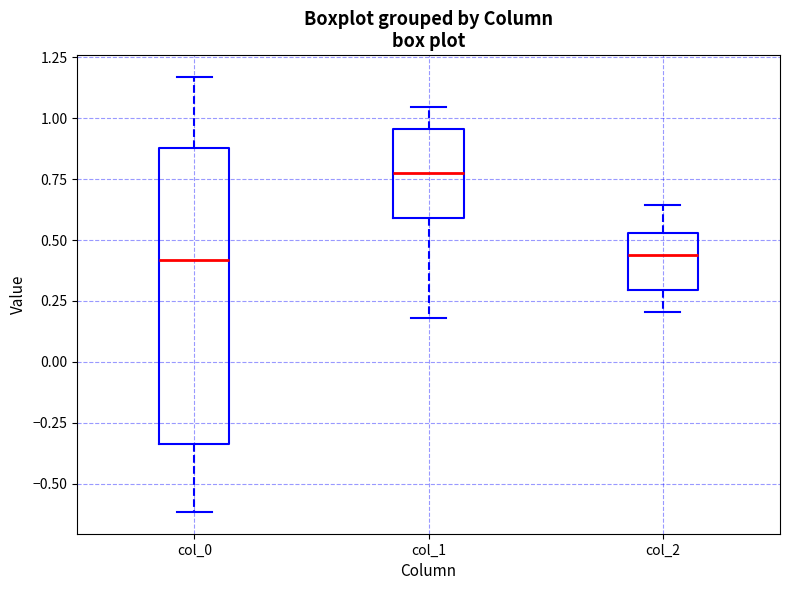

Comparing the boxes themselves (not the whiskers), which one is the tallest?

col_0